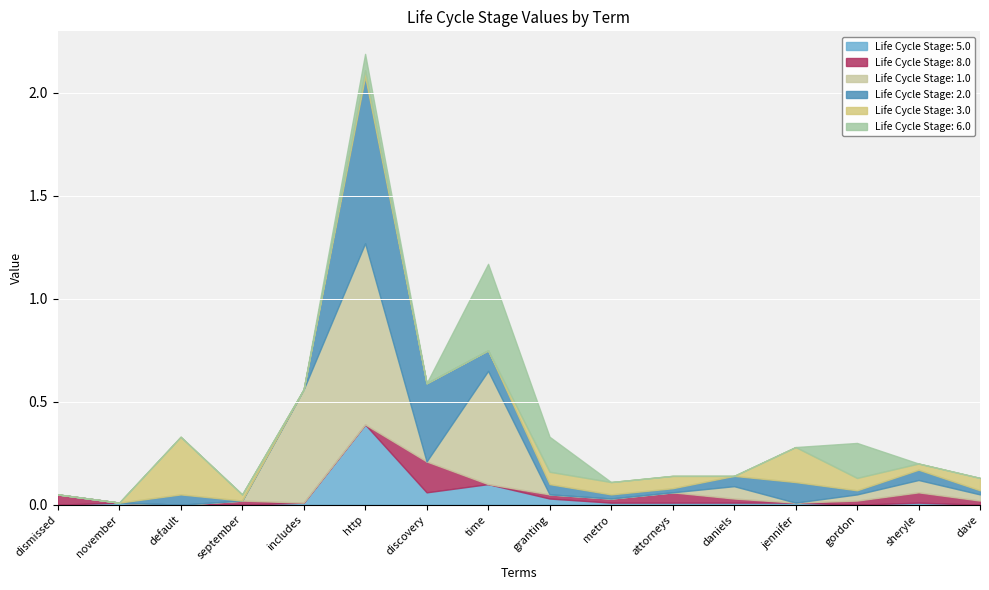

How many data points in Life Cycle Stage: 8.0 are above 0?

10